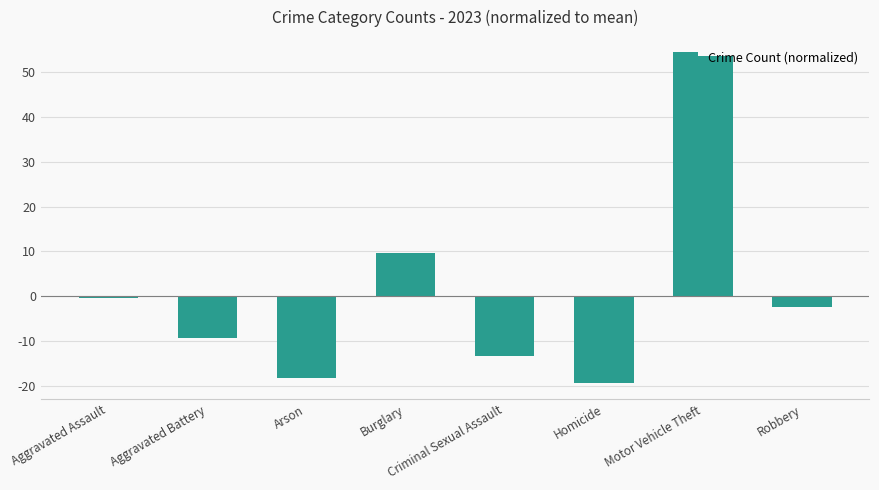

What is the difference between the maximum and minimum values?

73.0